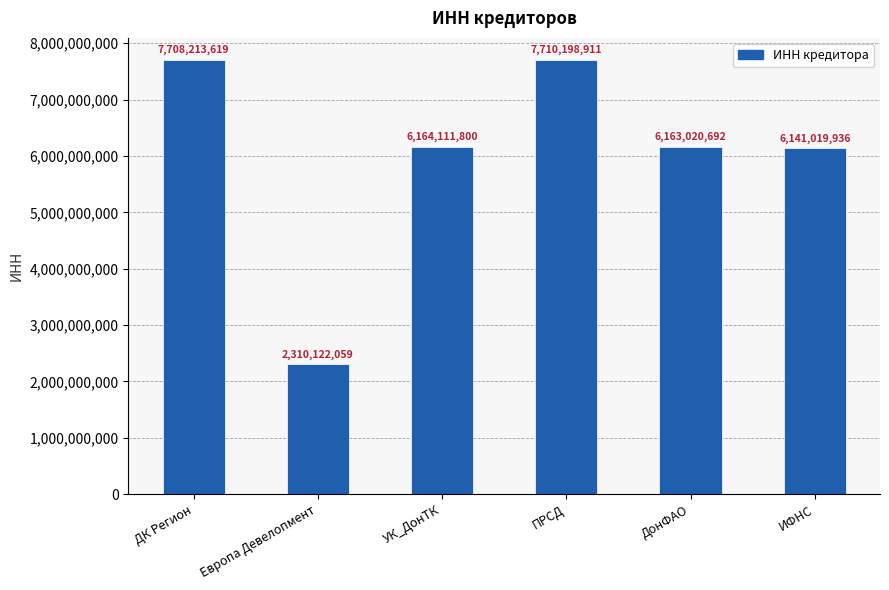

What value does the data have at Европа Девелопмент?

2310122059